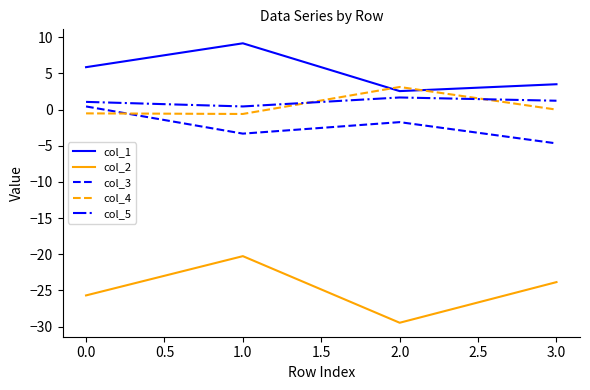

What is the difference between the maximum and minimum values in the col_2 series?

9.2